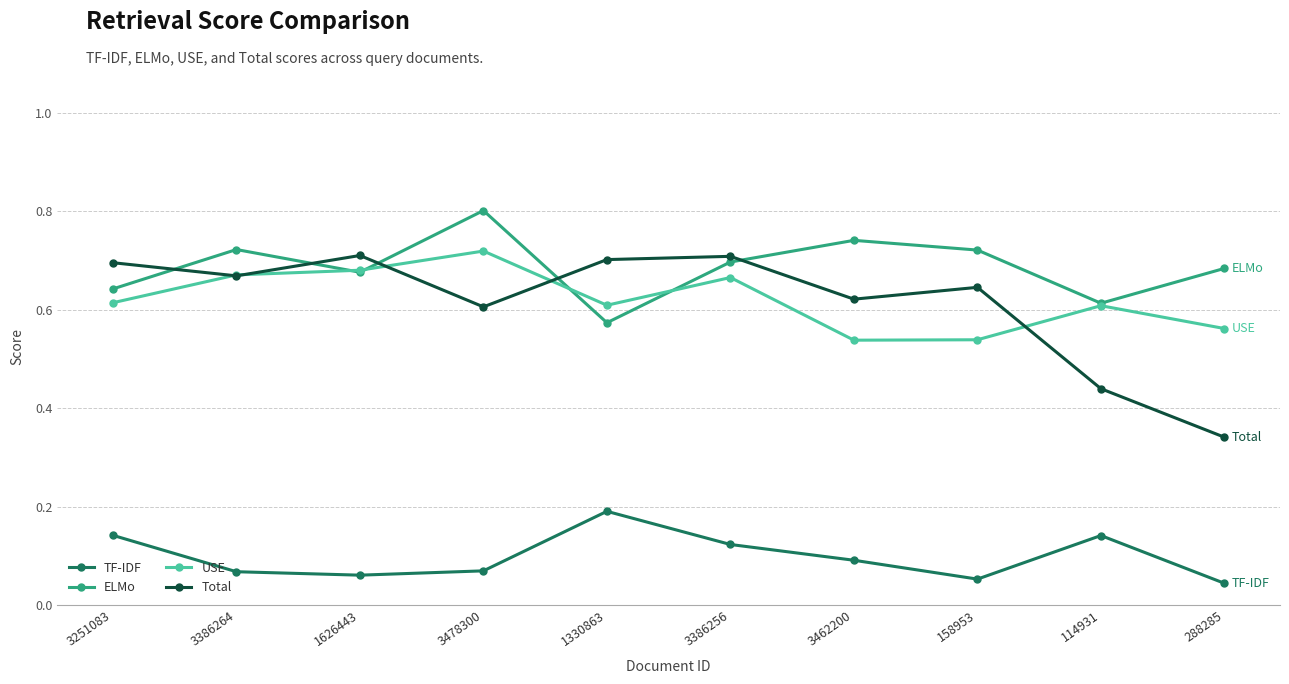

Is it true that ELMo equals 1.2 at 3386264?

False